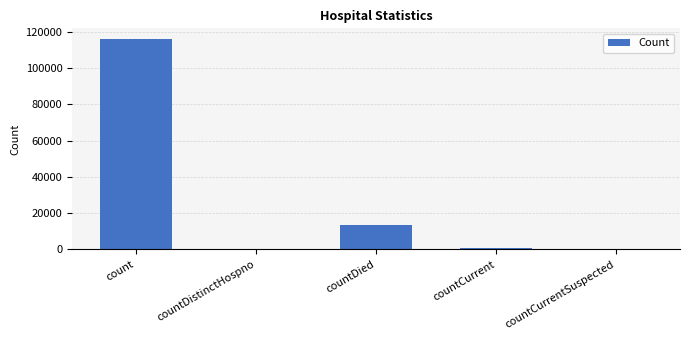

Approximately how many times larger is the value at countDied compared to count?

0.1